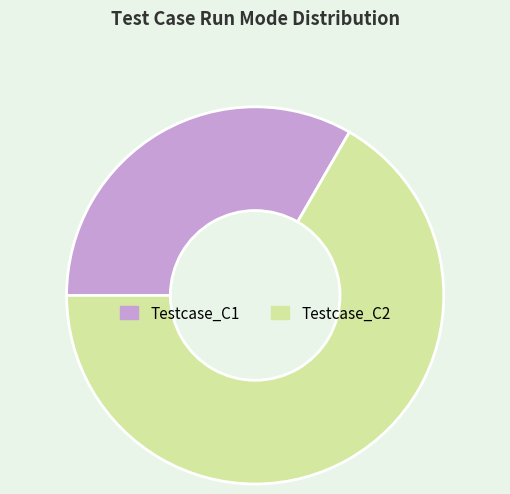

Which slice is the largest?

Testcase_C2